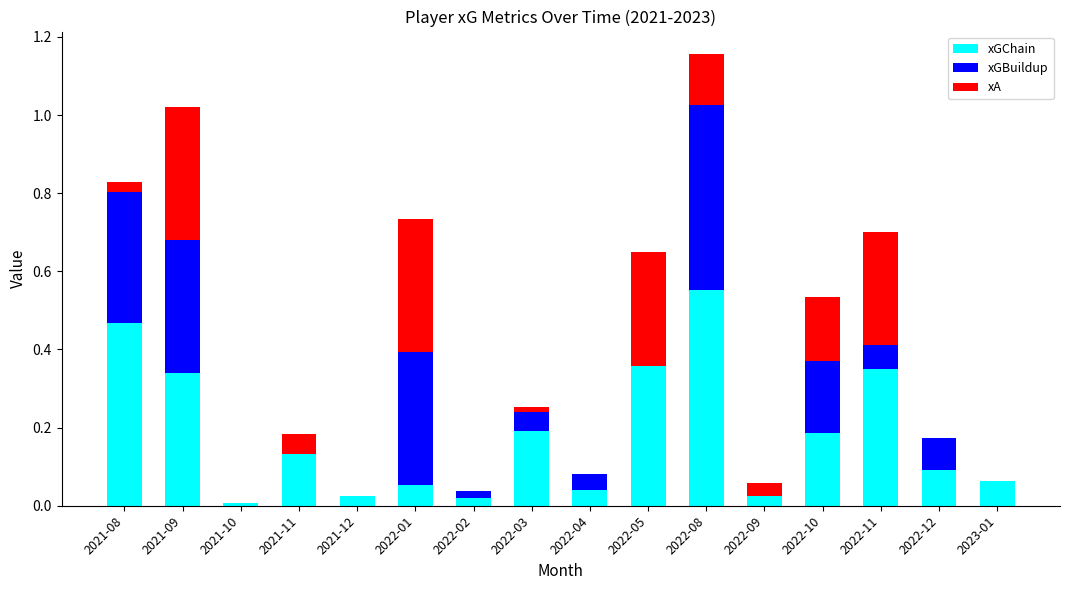

Is it true that xGChain equals 0.1 at 2022-12?

True